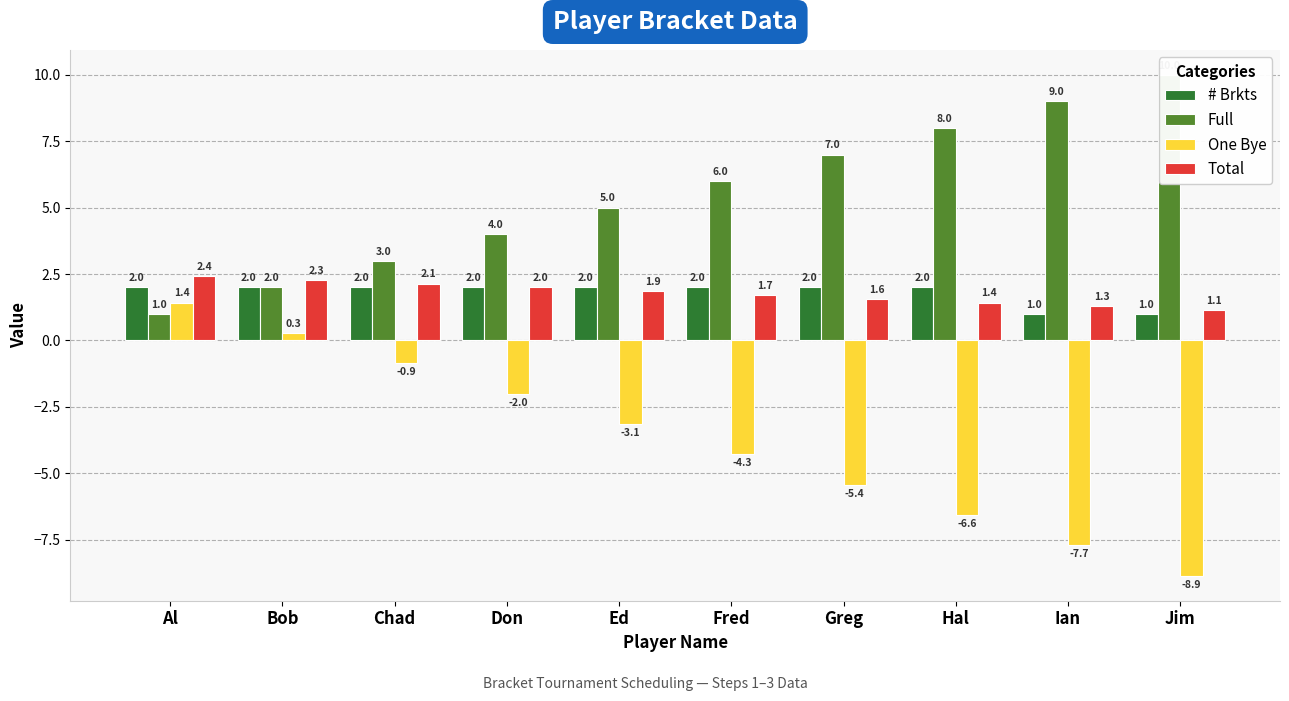

Reading right to left, transcribe all the data shown in this chart.

# Brkts: Jim=1.0	Ian=1.0	Hal=2.0	Greg=2.0	Fred=2.0	Ed=2.0	Don=2.0	Chad=2.0	Bob=2.0	Al=2.0
Full: Jim=10.0	Ian=9.0	Hal=8.0	Greg=7.0	Fred=6.0	Ed=5.0	Don=4.0	Chad=3.0	Bob=2.0	Al=1.0
One Bye: Jim=-8.9	Ian=-7.7	Hal=-6.6	Greg=-5.4	Fred=-4.3	Ed=-3.1	Don=-2.0	Chad=-0.9	Bob=0.3	Al=1.4
Total: Jim=1.1	Ian=1.3	Hal=1.4	Greg=1.6	Fred=1.7	Ed=1.9	Don=2.0	Chad=2.1	Bob=2.3	Al=2.4